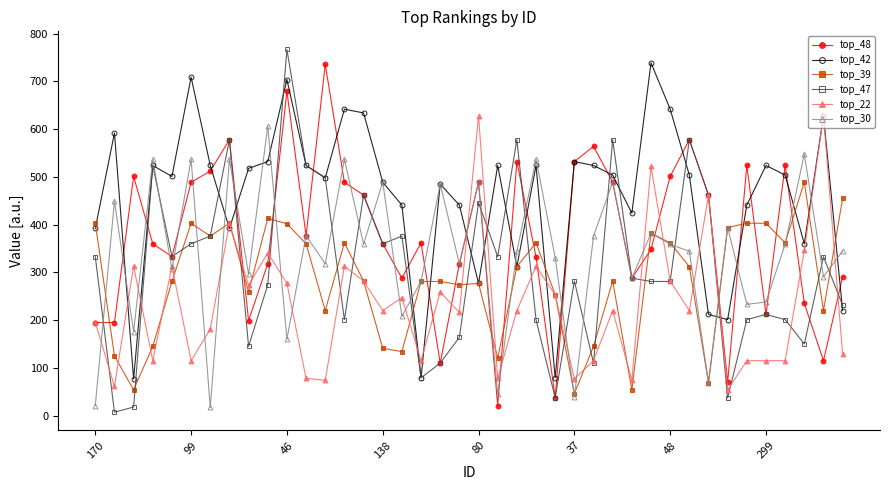

True or false: top_39 has more than 0 points higher than both neighbors.

True